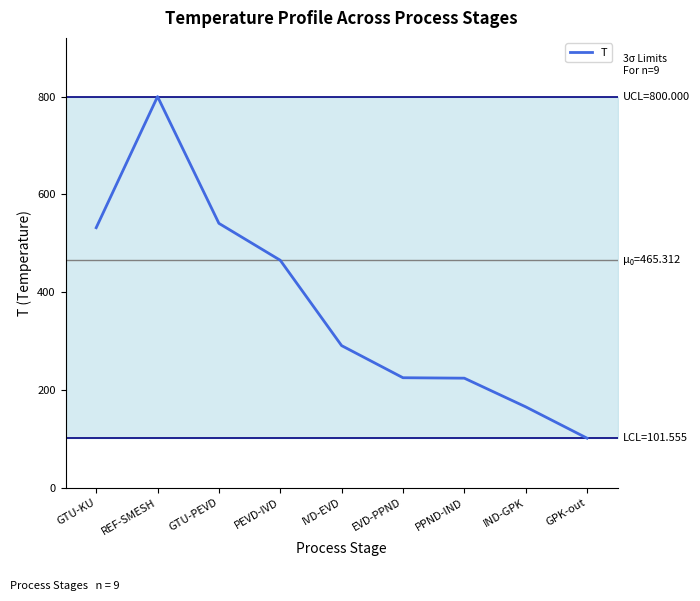

Is it true that the value at GTU-PEVD is 894.7?

False